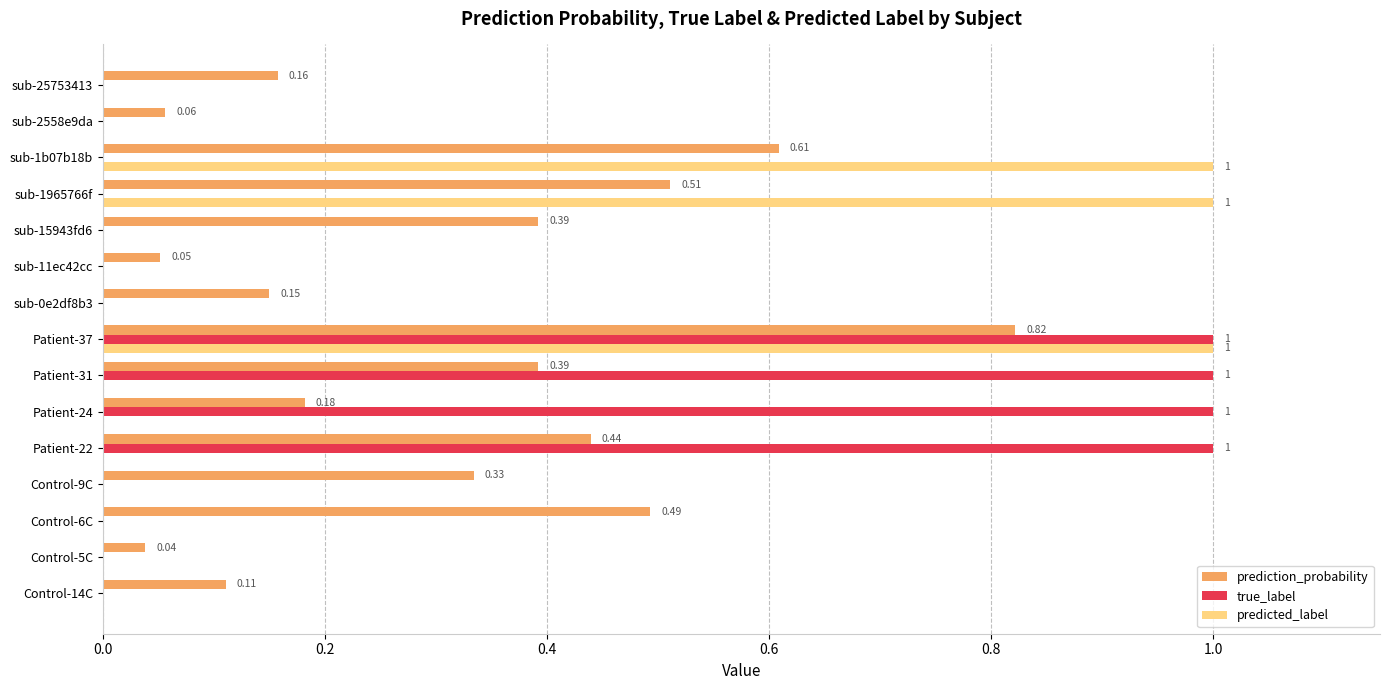

What is the sum of all true_label values?

4.0